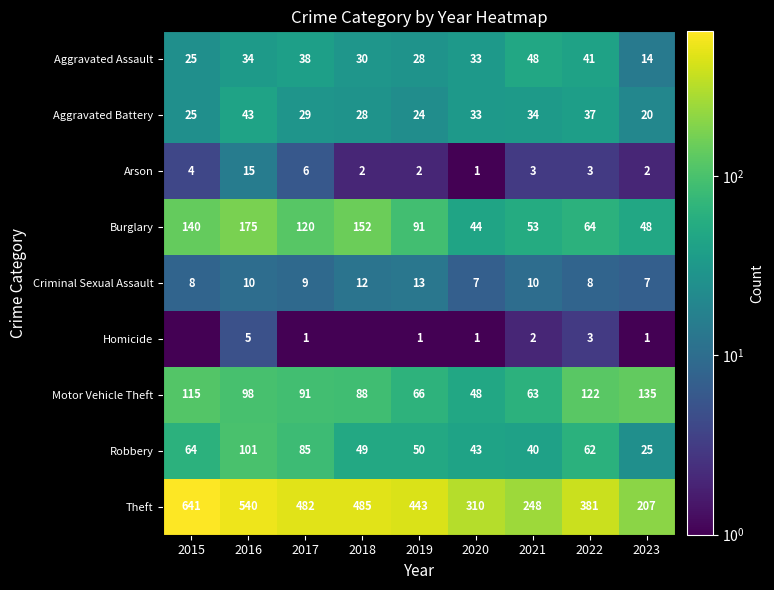

List the labels in order of Robbery value, largest first.

2016, 2017, 2015, 2022, 2019, 2018, 2020, 2021, 2023